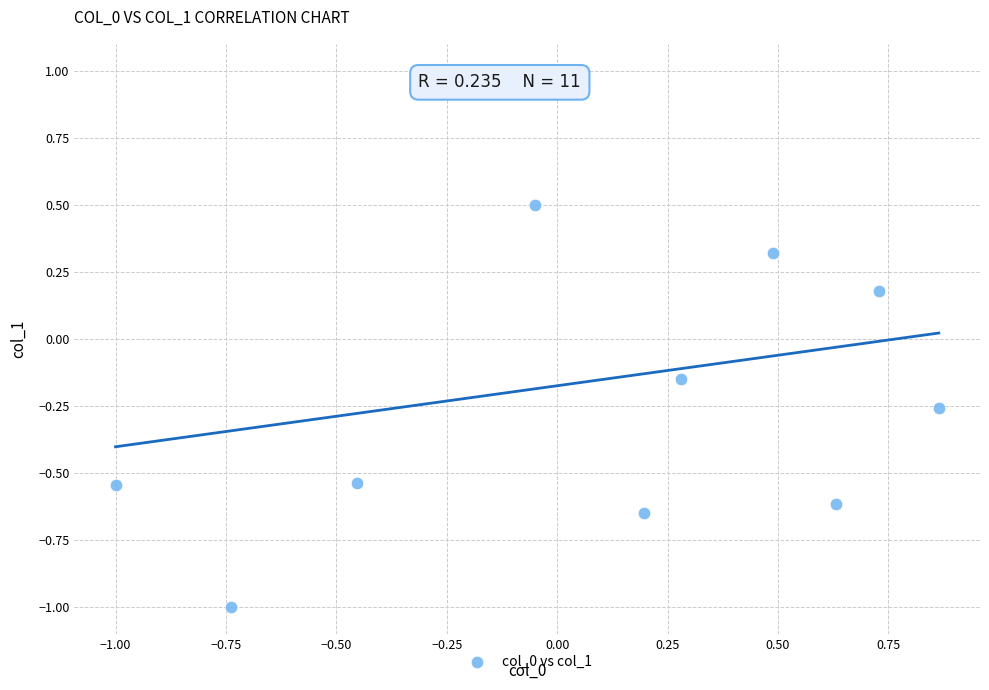

What is the range of X values (max minus min)?

1.9